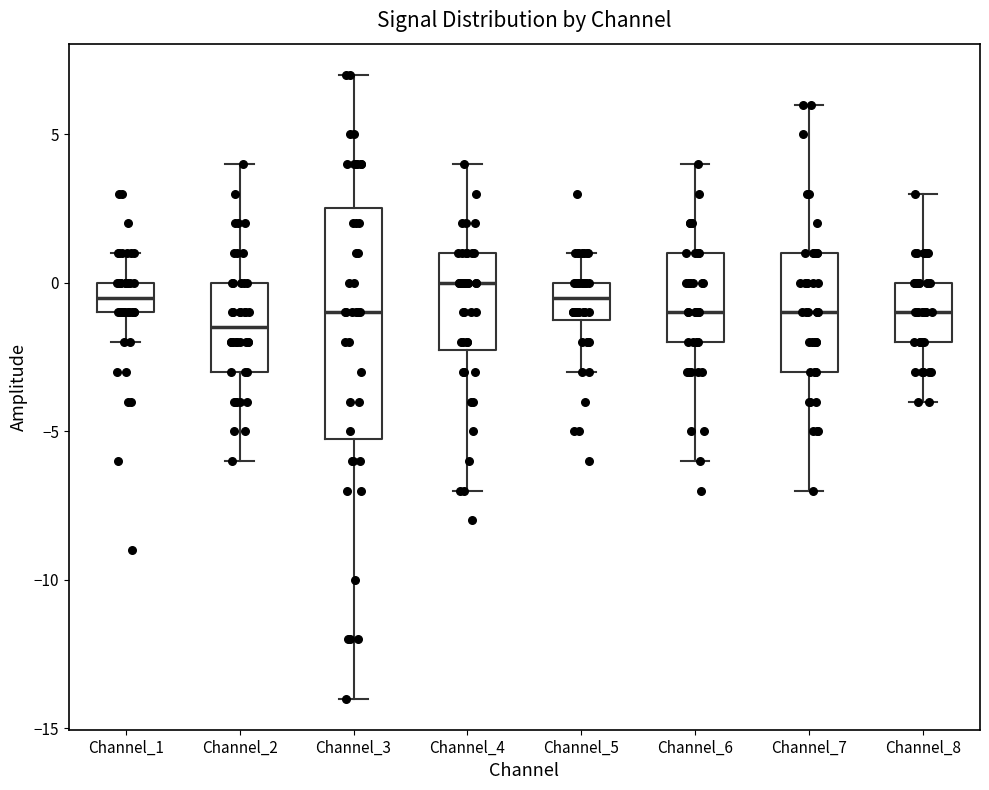

Reading left to right, transcribe this box plot: for each box, give where its median line is, the range the box spans, and where its two whiskers end, as read against the y-axis. The values are not printed on the chart, so give them approximately, as read against the axis.

Channel_1: median -0.5, box -1.0 to 0.0, whiskers -2.0 to 1.0
Channel_2: median -1.5, box -3.0 to 0.0, whiskers -6.0 to 4.0
Channel_3: median -1.0, box -5.0 to 2.5, whiskers -14.0 to 7.0
Channel_4: median 0.0, box -2.0 to 1.0, whiskers -7.0 to 4.0
Channel_5: median -0.5, box -1.0 to 0.0, whiskers -3.0 to 1.0
Channel_6: median -1.0, box -2.0 to 1.0, whiskers -6.0 to 4.0
Channel_7: median -1.0, box -3.0 to 1.0, whiskers -7.0 to 6.0
Channel_8: median -1.0, box -2.0 to 0.0, whiskers -4.0 to 3.0